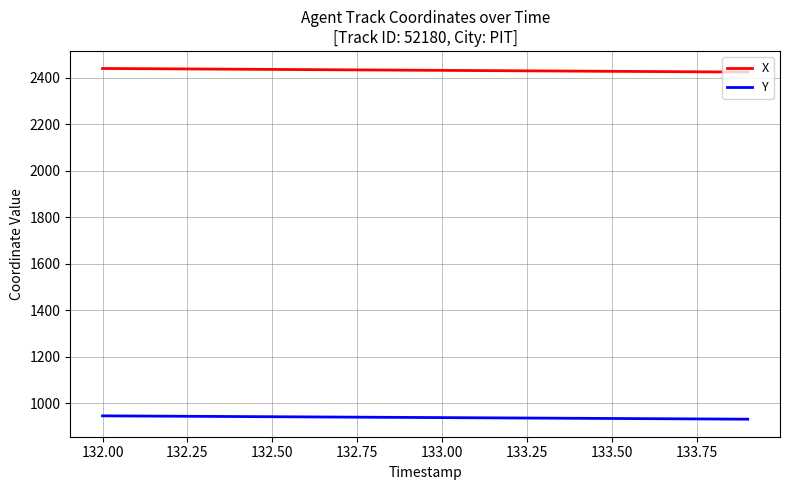

Which series has the largest total across all categories?

X